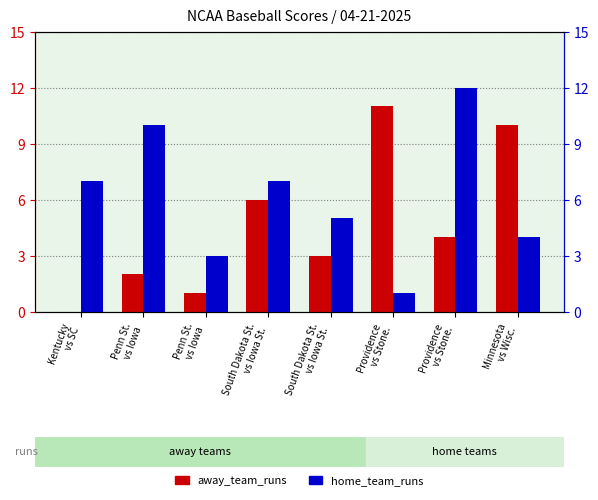

Reading right to left, transcribe all the data shown in this chart.

away_team_runs: 10	4	11	3	6	1	2	0
home_team_runs: 4	12	1	5	7	3	10	7